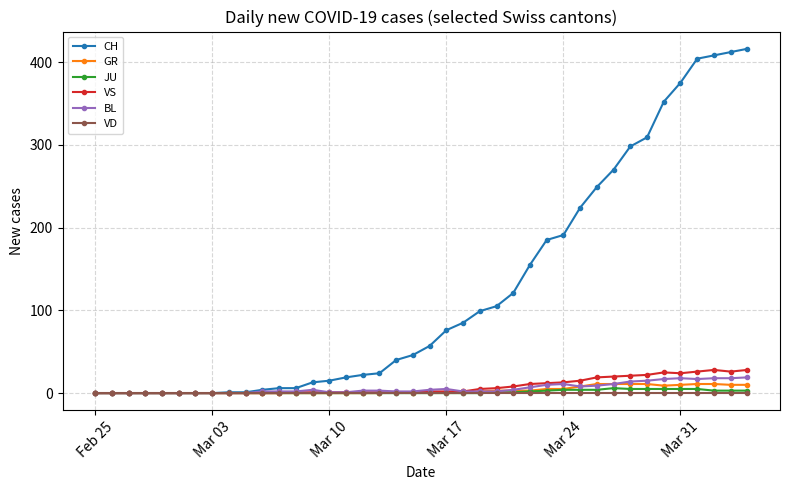

What is the greatest value displayed?

416